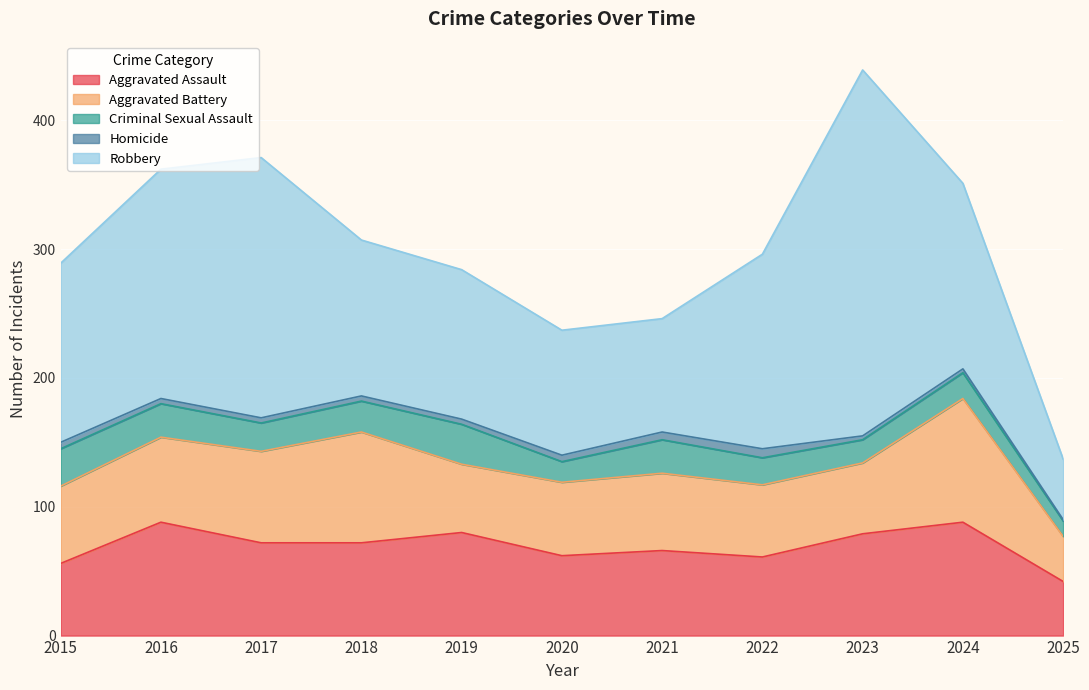

True or false: Robbery has a value of 249 at 2015.

False